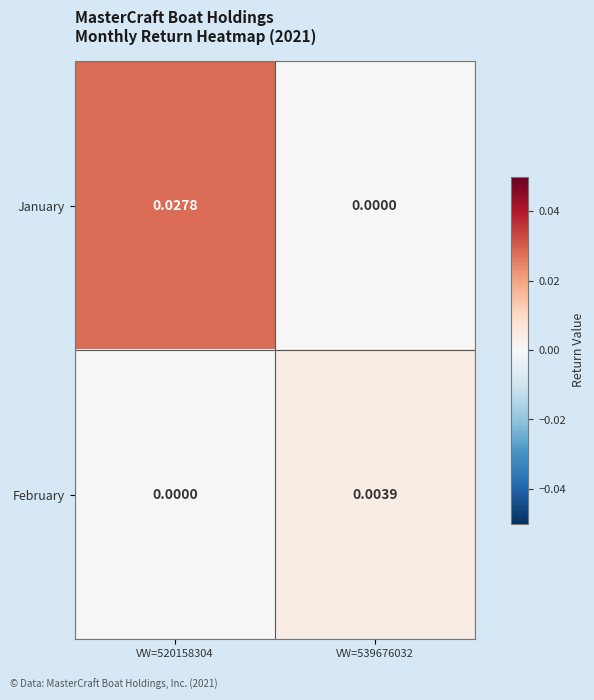

Rank the series at VW=539676032 from lowest to highest value.

January, February